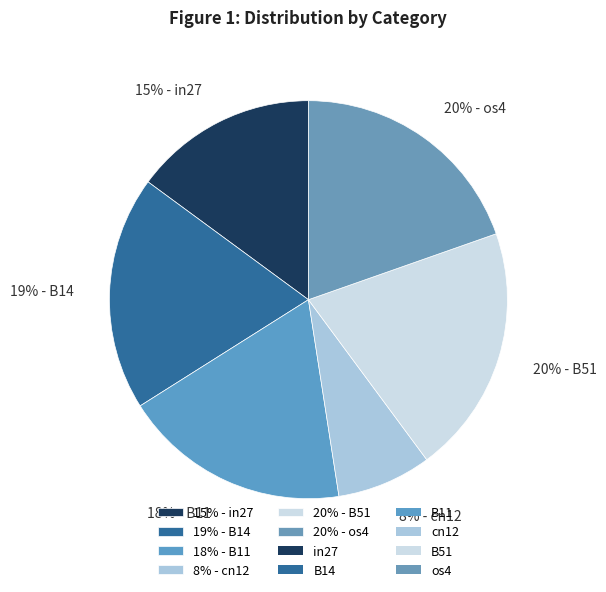

To the nearest percent, what is the difference between the 15% - in27 and 20% - B51 slice percentages?

5%